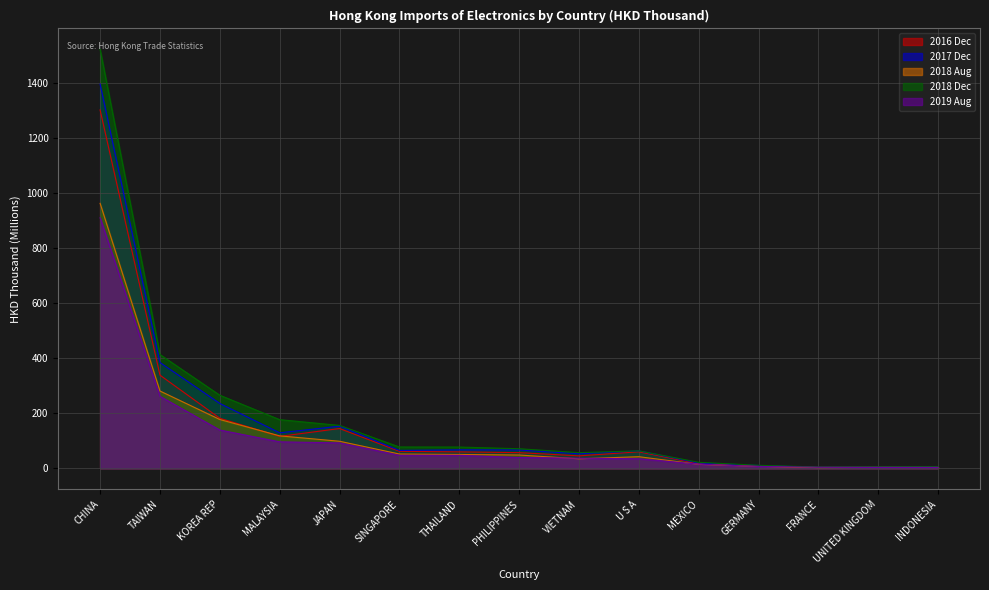

How many values in the 2019 Aug series are below 39?

7